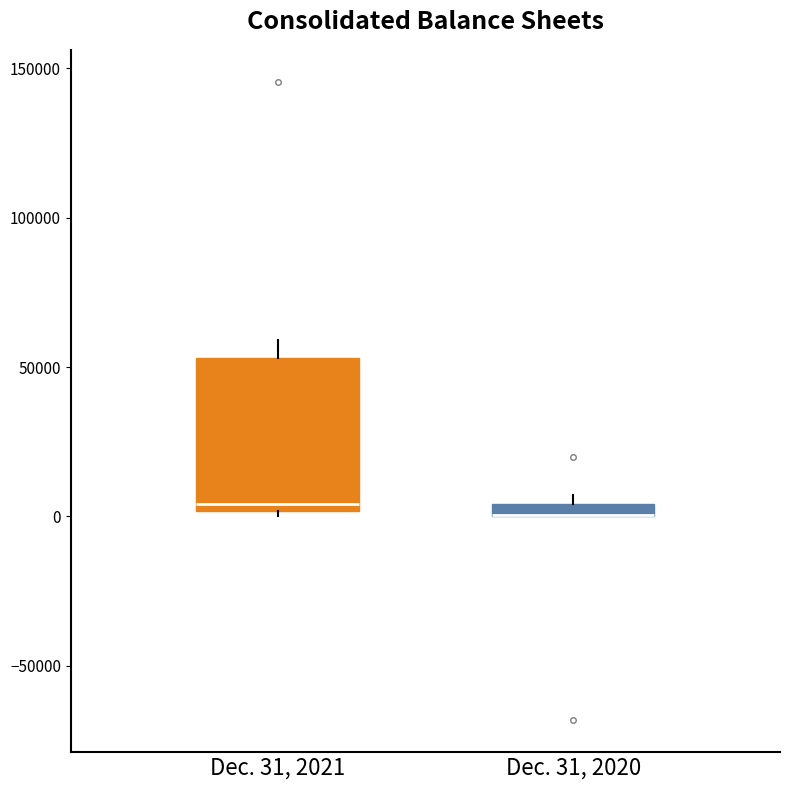

Where does the median line of the box for Dec. 31, 2021 sit on the y-axis? The values are not printed on the chart, so give them approximately, as read against the axis.

5000